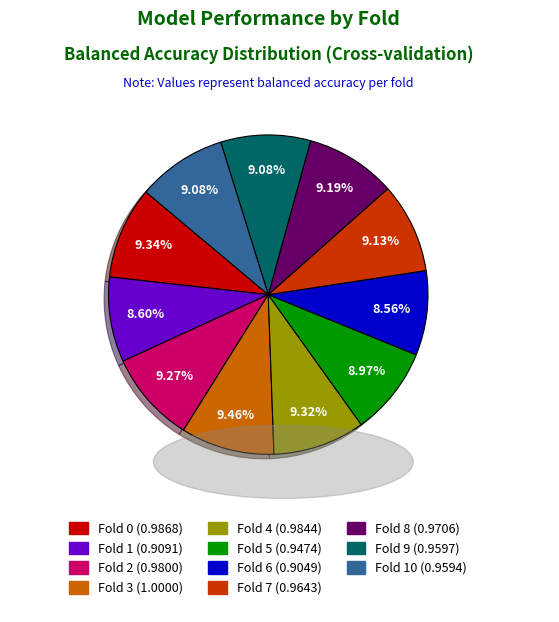

Is there a majority slice in this chart?

No